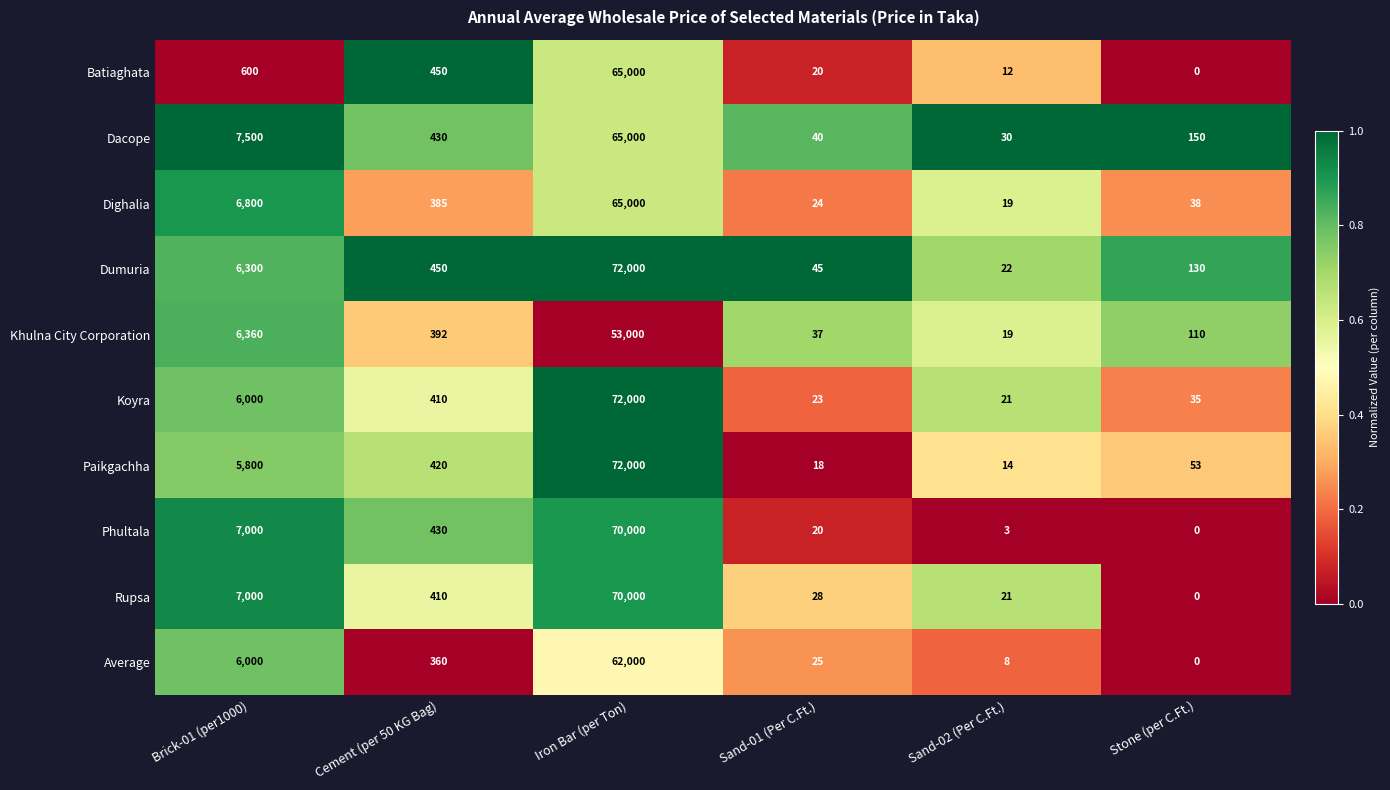

Which series changed the most between Brick-01 (per1000) and Sand-01 (Per C.Ft.)?

Dacope